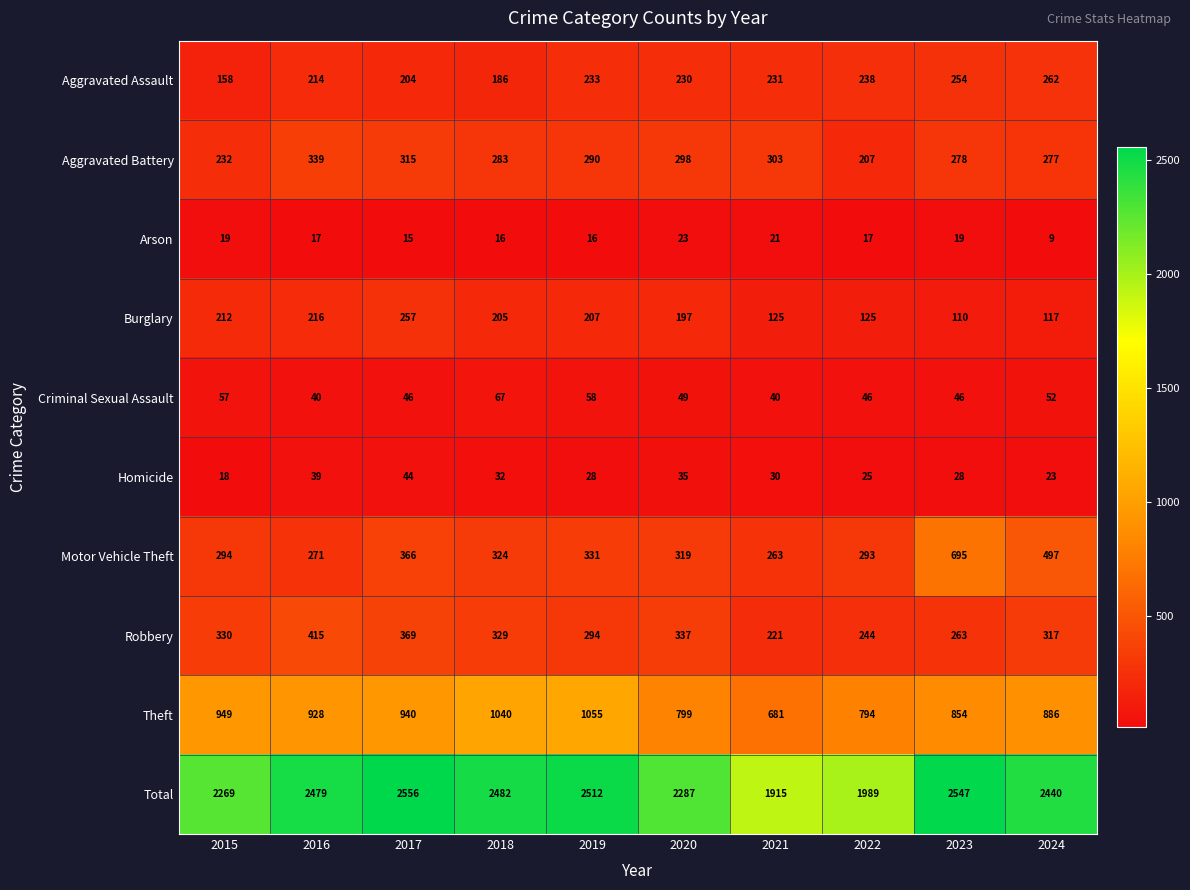

How many data points in Theft are less than 928?

5